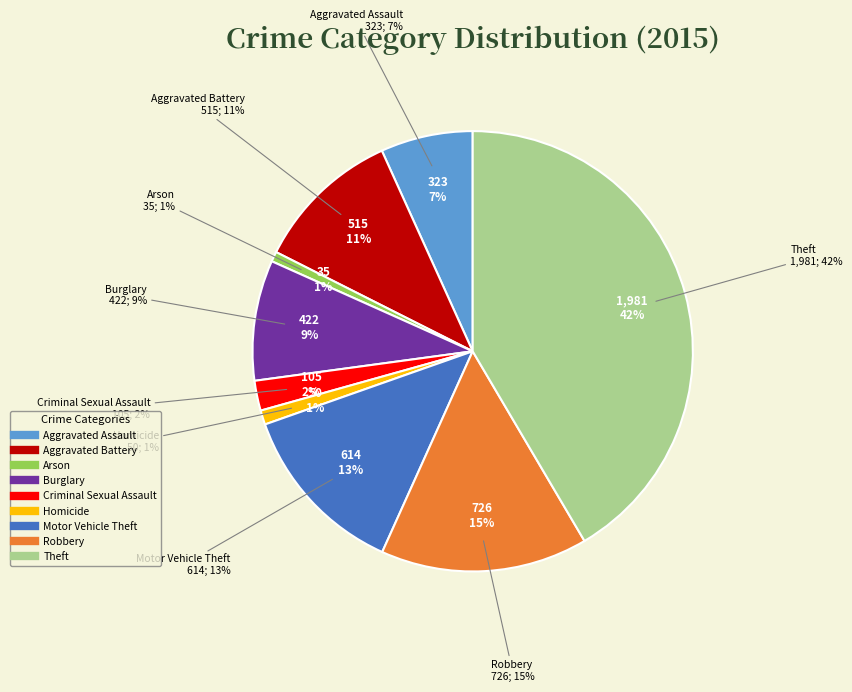

Is the sum of Criminal Sexual Assault and Theft greater than half?

No